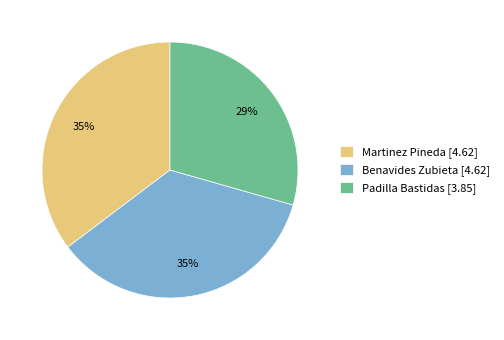

True or false: Benavides Zubieta accounts for 35% of the total.

True